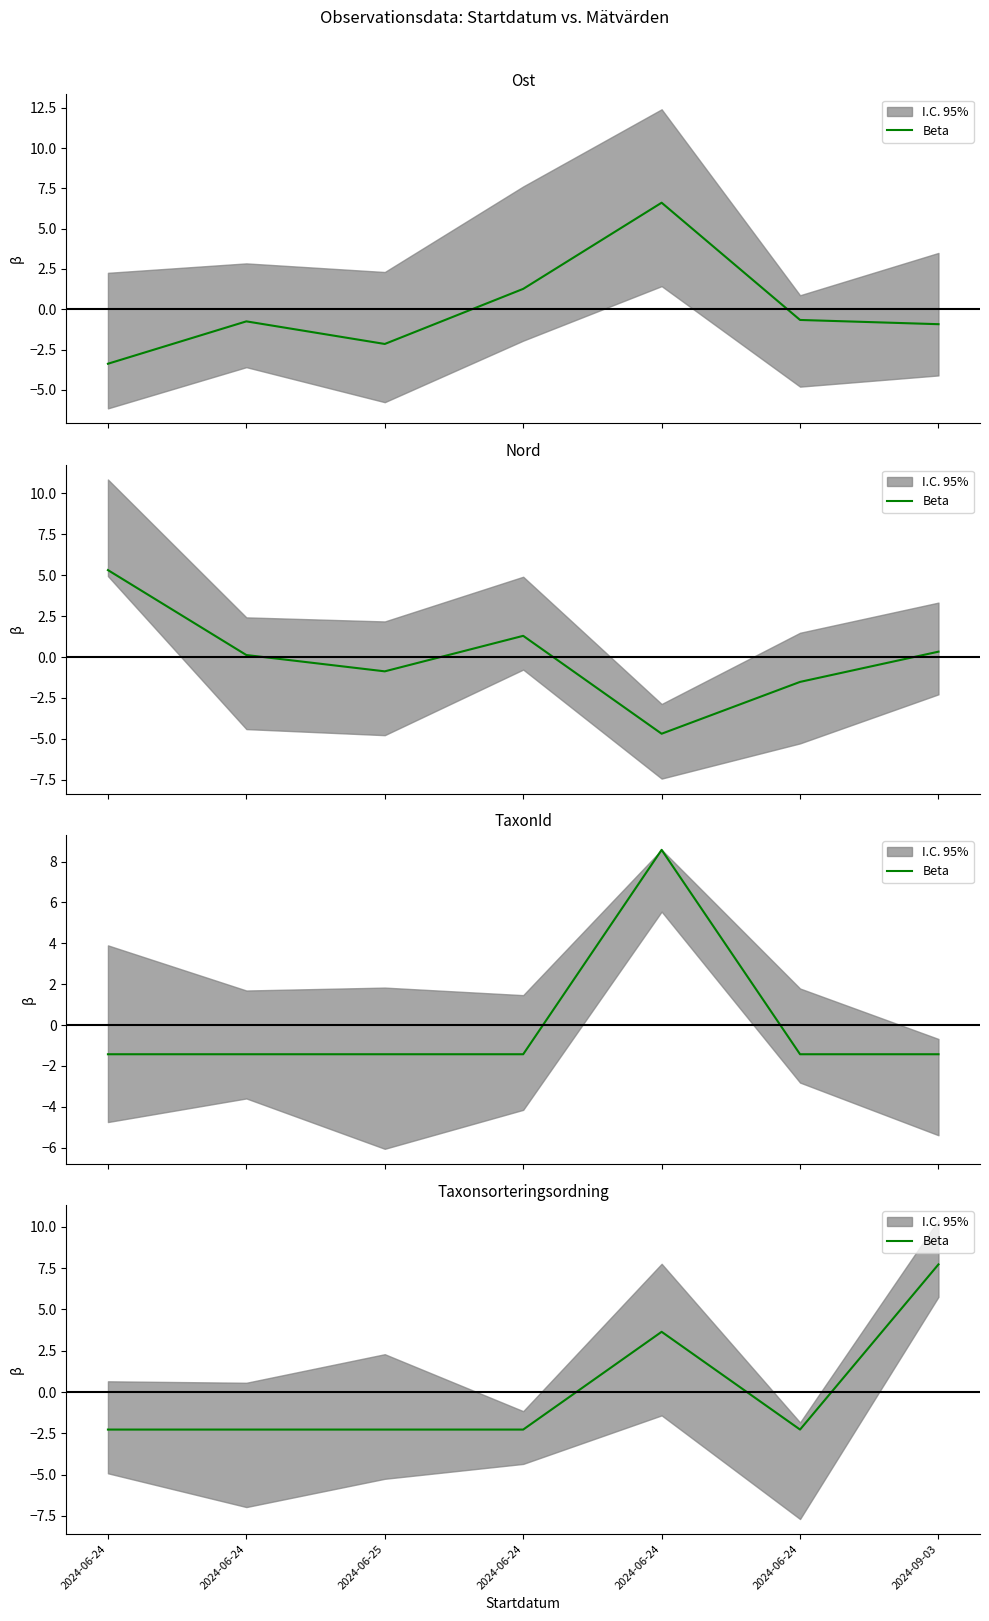

What is the smallest value displayed?

-2.3